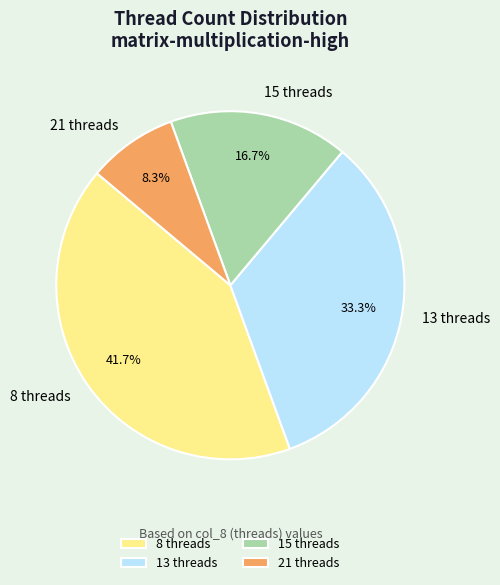

Does any single category account for the majority?

No